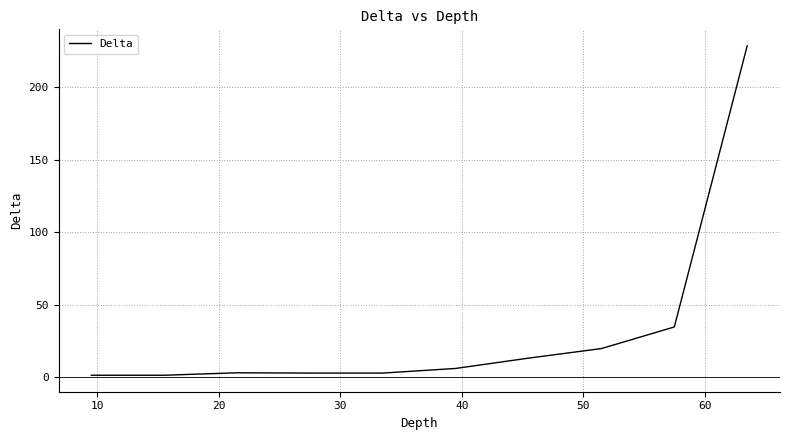

What is the maximum value shown in the chart?

228.6